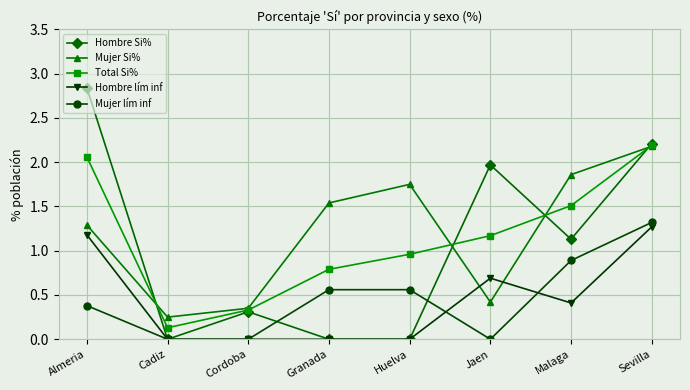

What is the label of the 7th point from the left?

Malaga